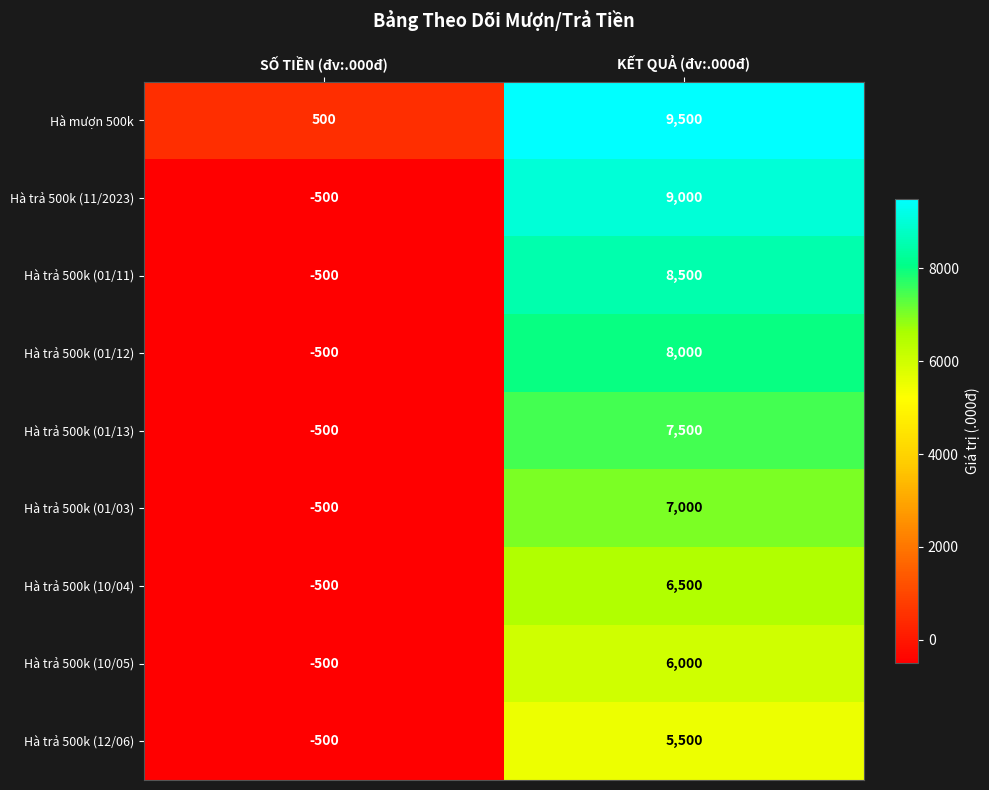

Reading right to left, transcribe all the data shown in this chart.

Hà mượn 500k: 9500	500
Hà trả 500k (11/2023): 9000	-500
Hà trả 500k (01/11): 8500	-500
Hà trả 500k (01/12): 8000	-500
Hà trả 500k (01/13): 7500	-500
Hà trả 500k (01/03): 7000	-500
Hà trả 500k (10/04): 6500	-500
Hà trả 500k (10/05): 6000	-500
Hà trả 500k (12/06): 5500	-500